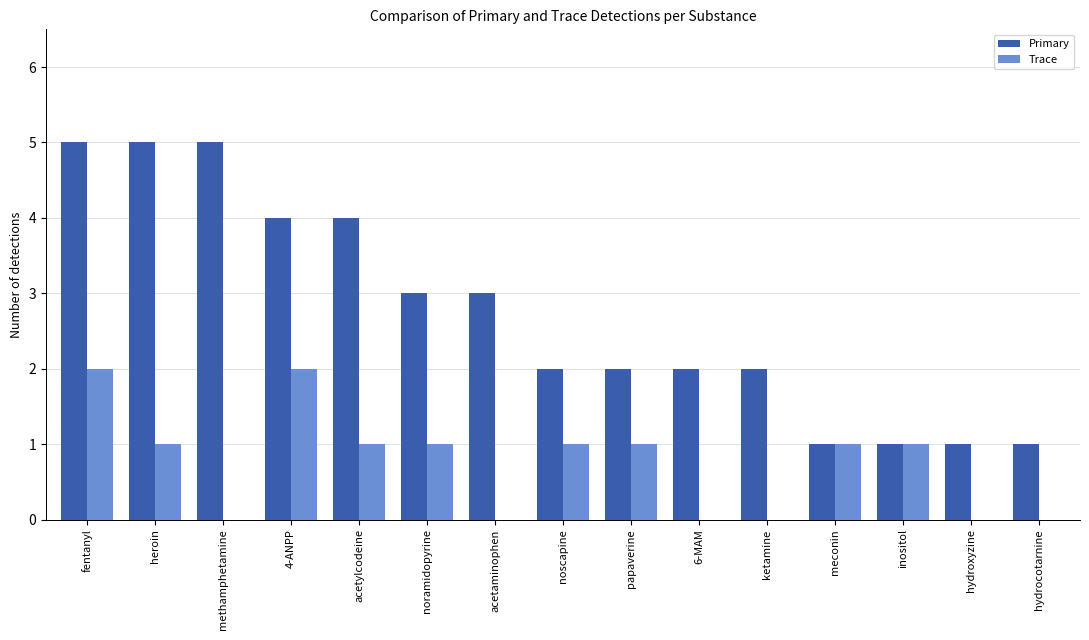

What is the total value across all series at heroin?

6